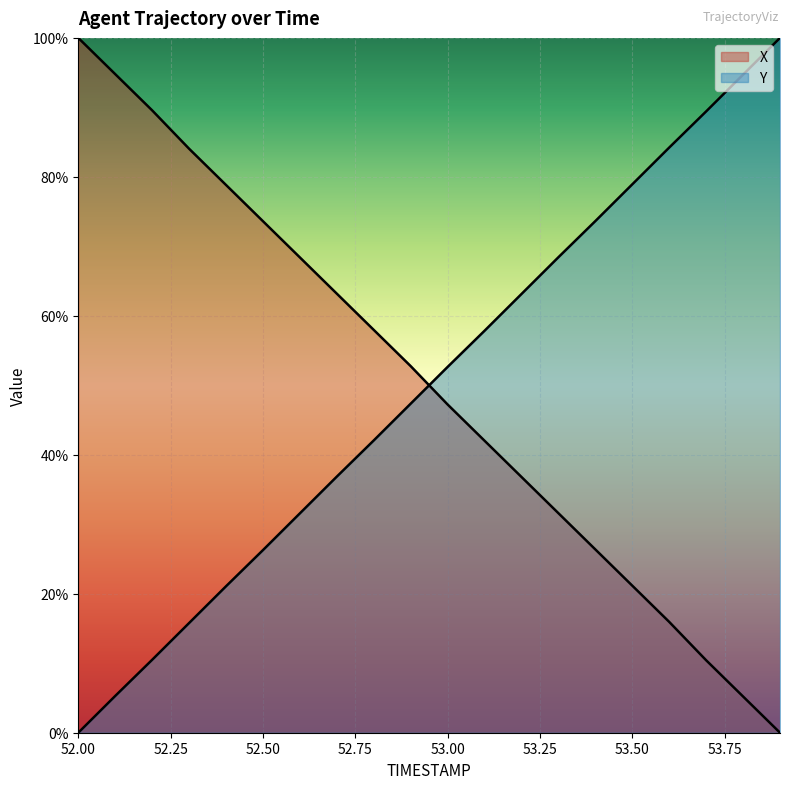

What is the difference between the X values at 52.3 and 53.8?

78.8